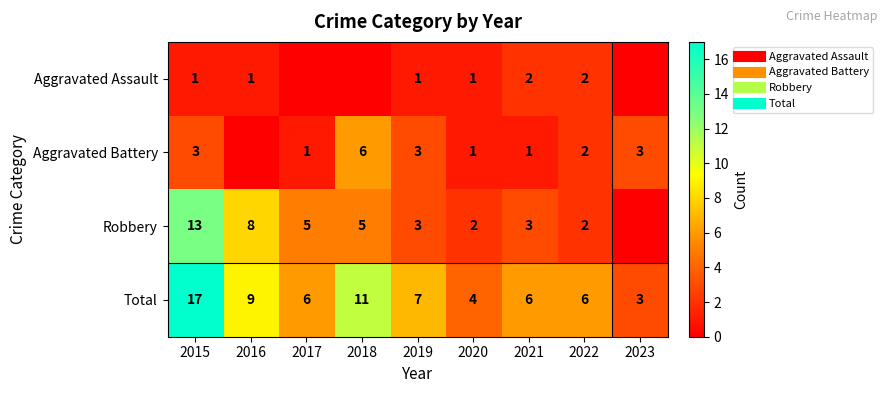

At which category is the sum across all series the highest?

2015